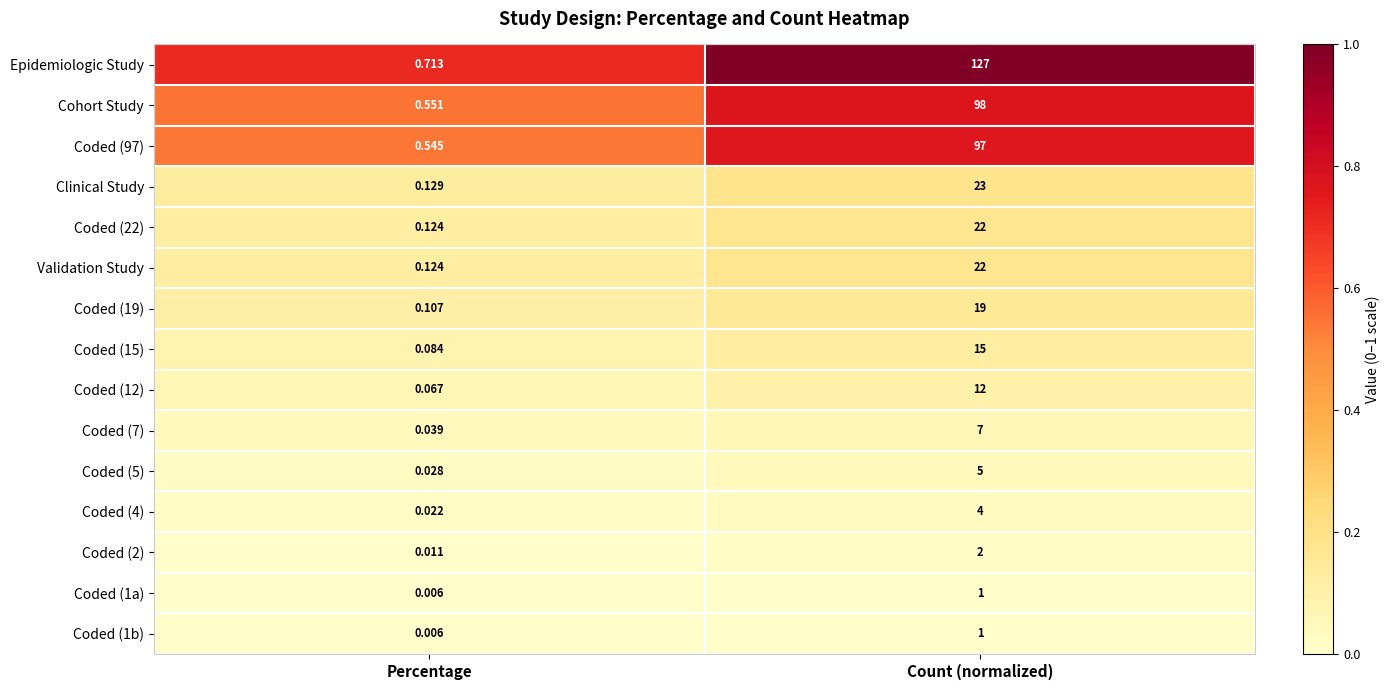

Which category has the highest value across all series?

Count (normalized)